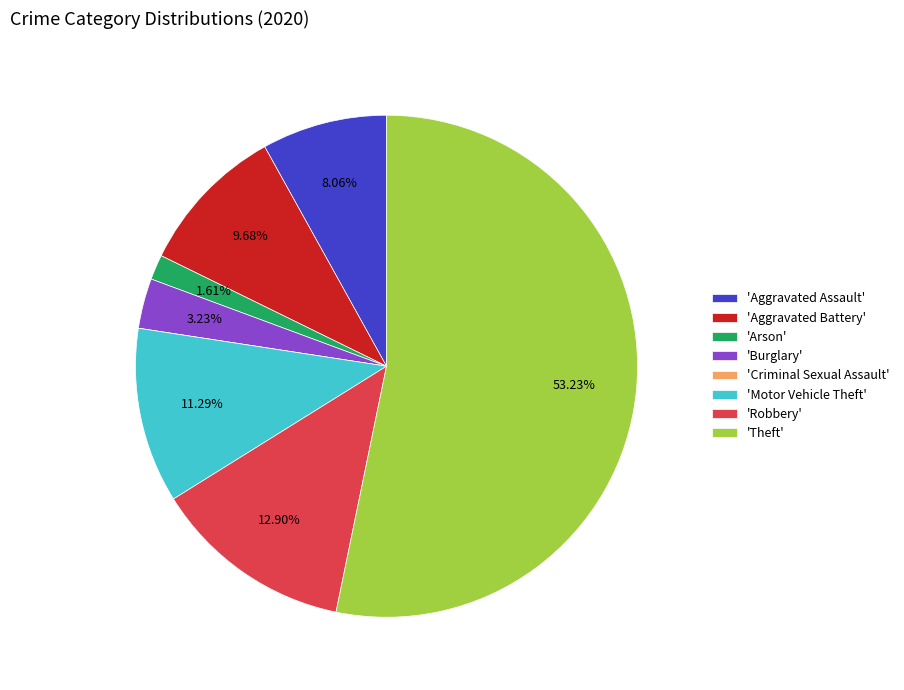

Is the sum of 'Arson' and 'Robbery' greater than half?

No